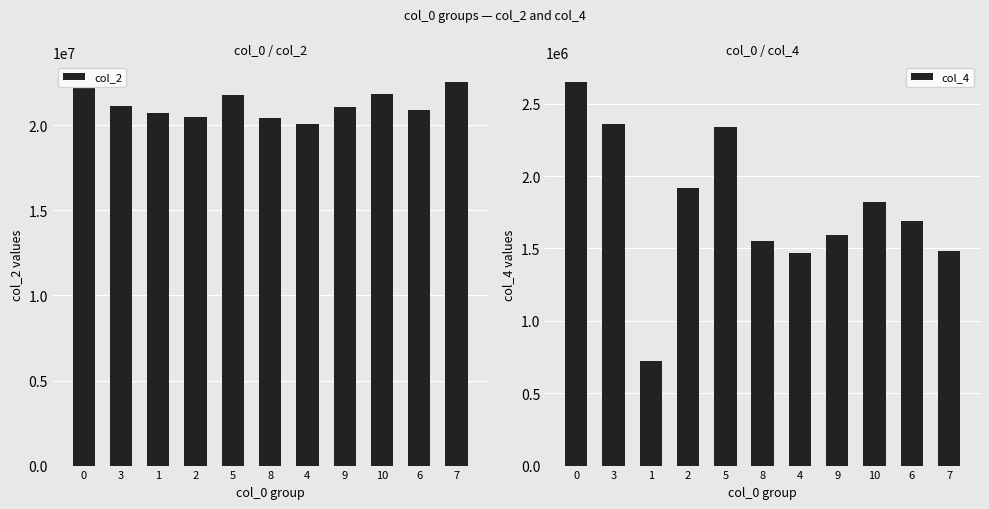

What is the lowest value of the col_2 series?

20098000